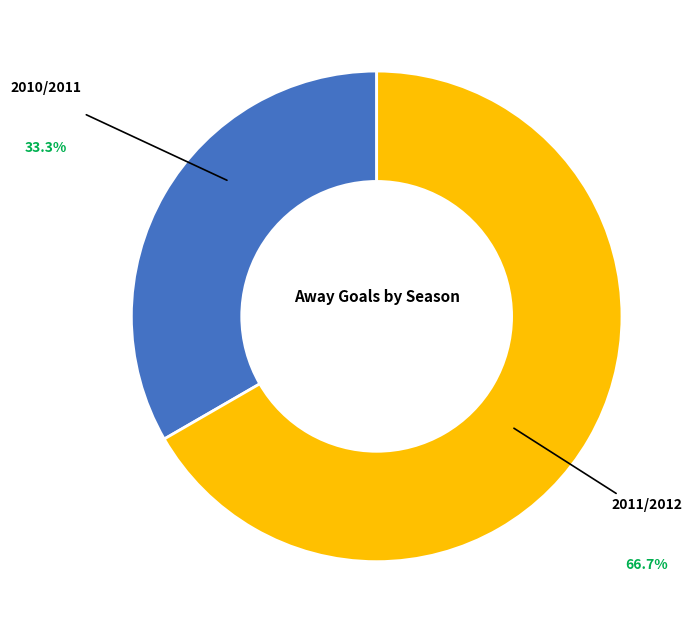

True or false: 2011/2012 accounts for 67% of the total.

True